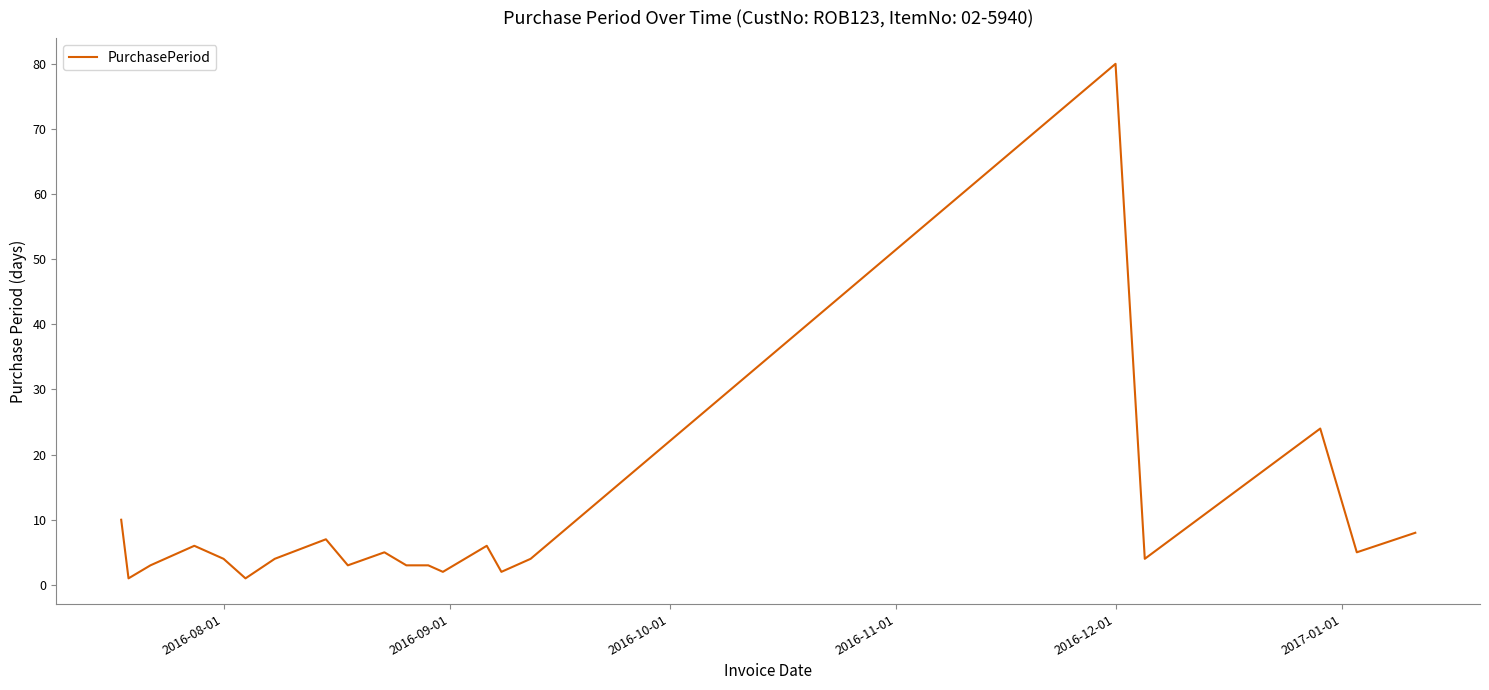

What is the difference between the maximum and minimum values?

79